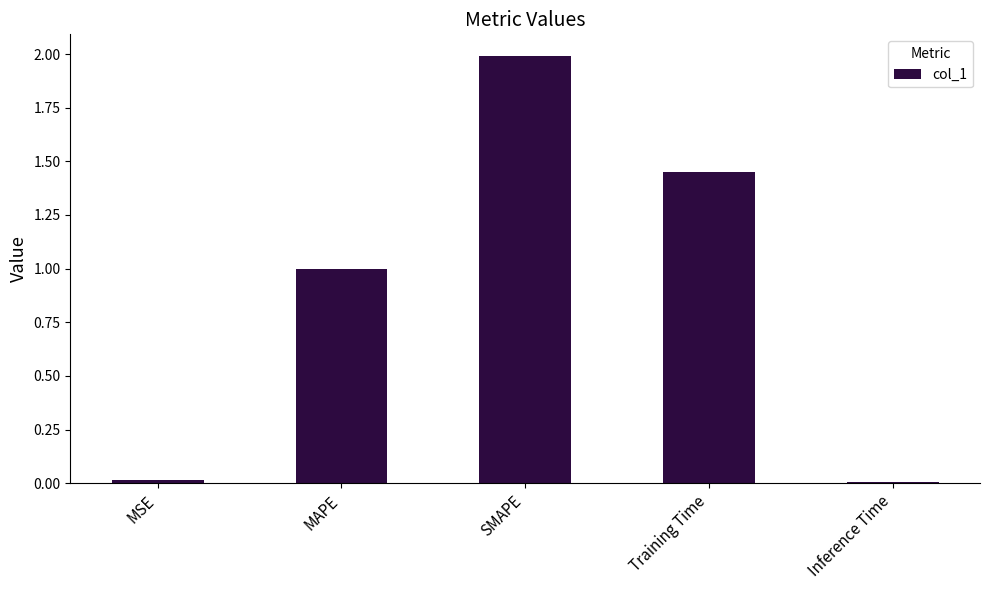

What is the maximum value shown in the chart?

2.0